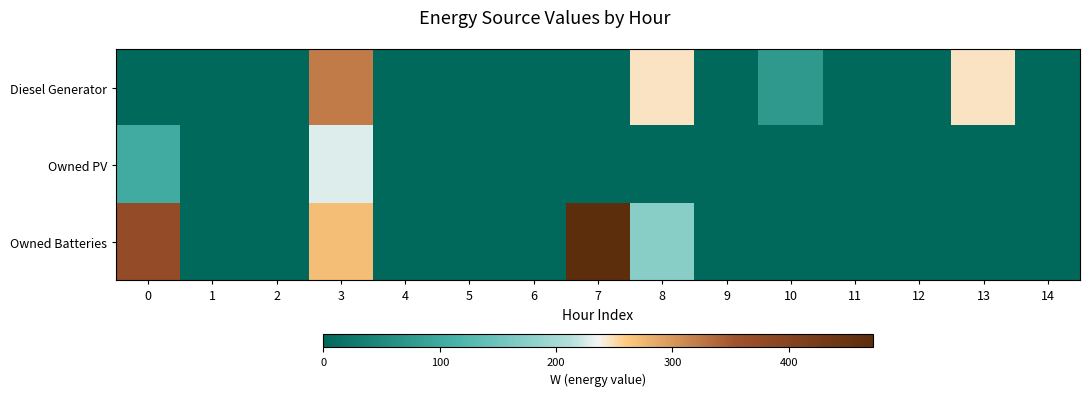

Reading left to right, list all the values displayed in this chart.

row_0: 0=0	1=0	2=0	3=322	4=0	5=0	6=0	7=0	8=247	9=0	10=75	11=0	12=0	13=247	14=0
row_1: 0=103	1=0	2=0	3=228	4=0	5=0	6=0	7=0	8=0	9=0	10=0	11=0	12=0	13=0	14=0
row_2: 0=374	1=0	2=0	3=271	4=0	5=0	6=0	7=472	8=174	9=0	10=0	11=0	12=0	13=0	14=0